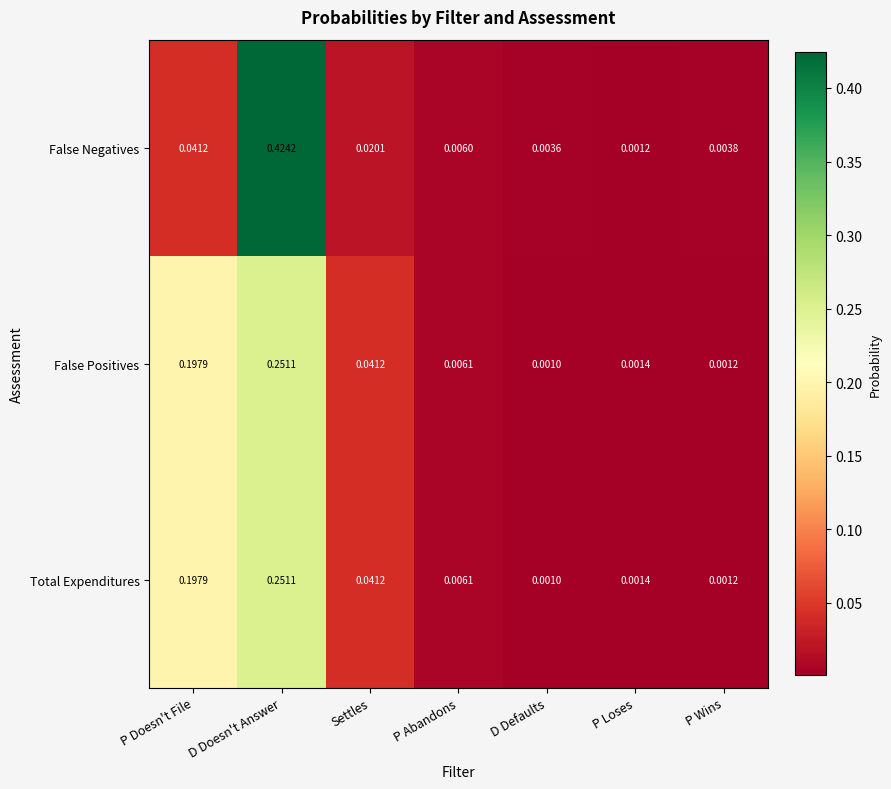

At which label does False Positives reach its minimum?

D Defaults